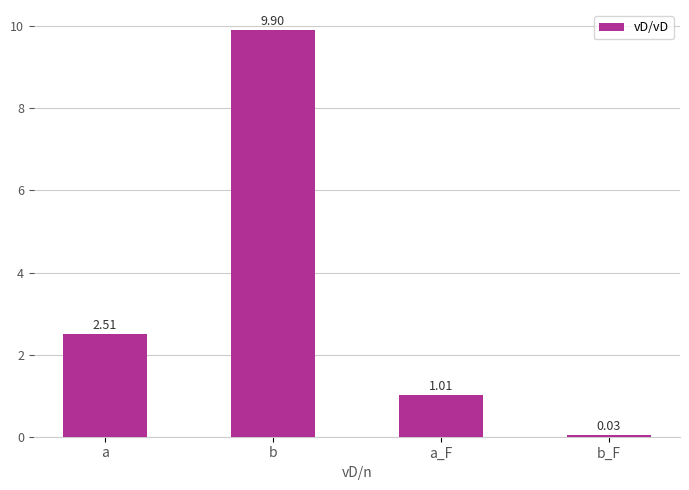

Where is the data nearest to the value 4?

a